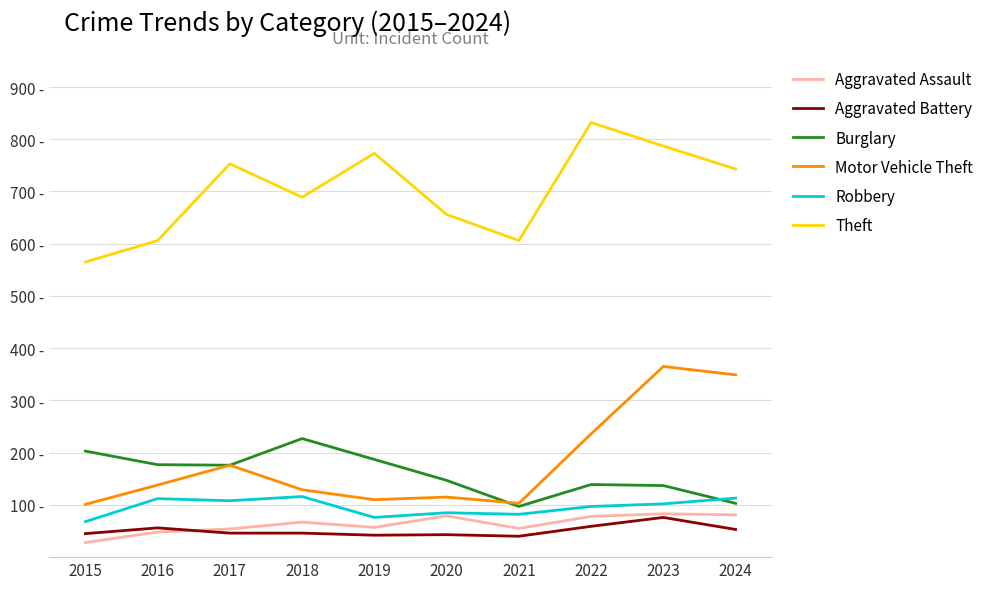

Reading left to right, transcribe all the data shown in this chart.

Aggravated Assault: 28	48	54	67	57	79	55	78	83	81
Aggravated Battery: 45	56	46	46	42	43	40	59	76	53
Burglary: 203	177	176	227	187	147	97	139	137	103
Motor Vehicle Theft: 101	138	176	129	110	115	103	236	365	349
Robbery: 68	112	108	116	76	85	82	97	102	113
Theft: 565	606	753	689	773	656	606	832	787	743